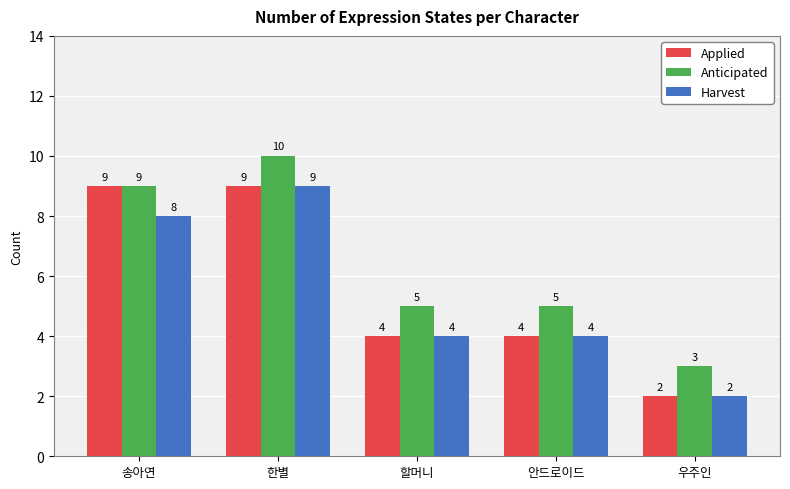

What is the spread (max minus min) of values at 할머니?

1